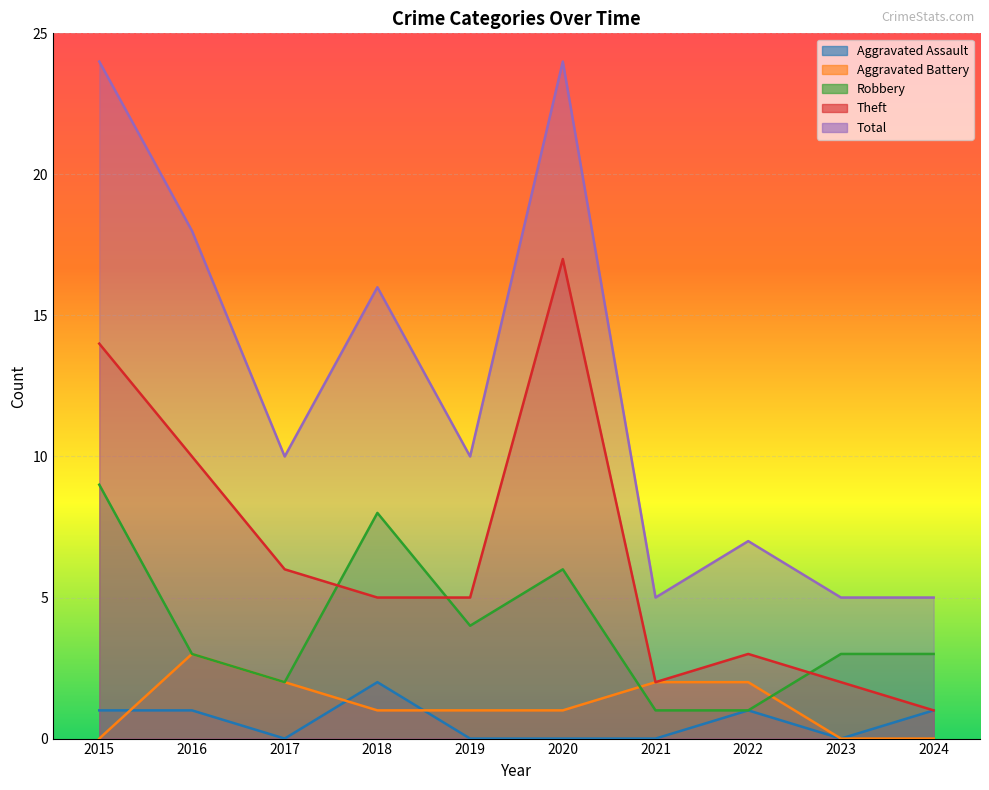

True or false: Total has a value of 24 at 2015.

True